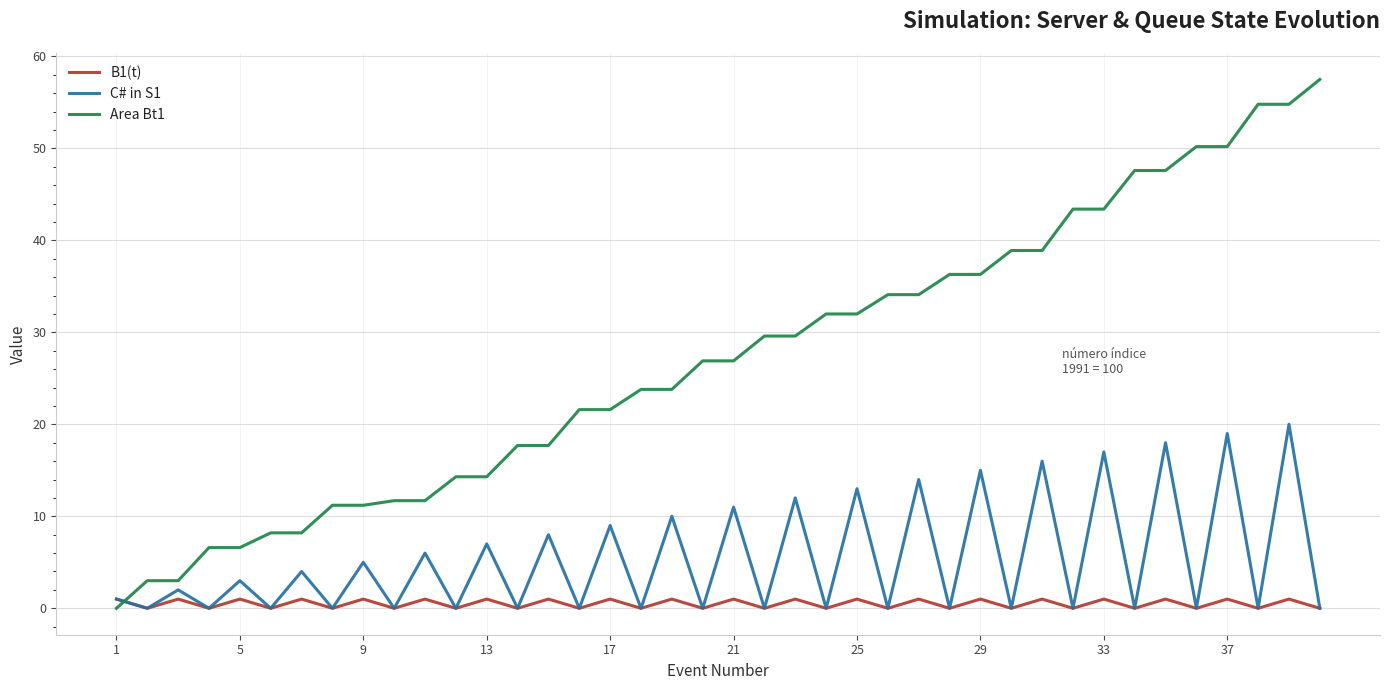

Which series has the largest total across all categories?

Area Bt1